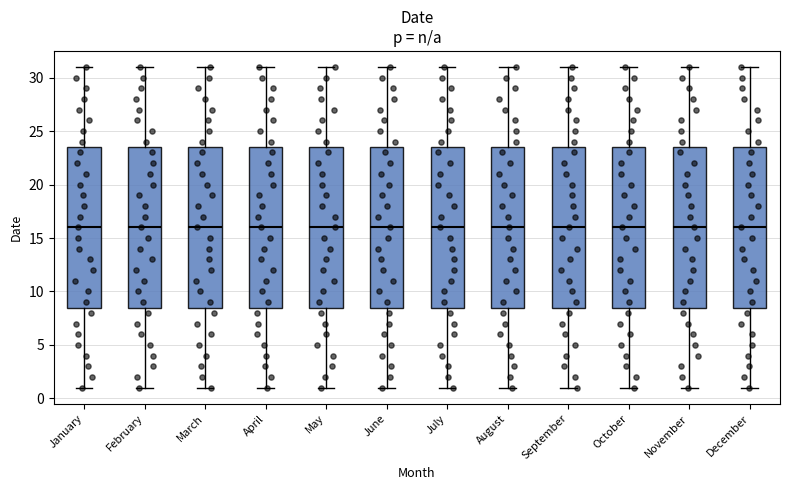

Reading left to right, read every box against the y-axis: the position of its median line, the range the box covers, and the ends of its whiskers. The values are not printed on the chart, so give them approximately, as read against the axis.

January: median 16.0, box 8.5 to 23.5, whiskers 1.0 to 31.0
February: median 16.0, box 8.5 to 23.5, whiskers 1.0 to 31.0
March: median 16.0, box 8.5 to 23.5, whiskers 1.0 to 31.0
April: median 16.0, box 8.5 to 23.5, whiskers 1.0 to 31.0
May: median 16.0, box 8.5 to 23.5, whiskers 1.0 to 31.0
June: median 16.0, box 8.5 to 23.5, whiskers 1.0 to 31.0
July: median 16.0, box 8.5 to 23.5, whiskers 1.0 to 31.0
August: median 16.0, box 8.5 to 23.5, whiskers 1.0 to 31.0
September: median 16.0, box 8.5 to 23.5, whiskers 1.0 to 31.0
October: median 16.0, box 8.5 to 23.5, whiskers 1.0 to 31.0
November: median 16.0, box 8.5 to 23.5, whiskers 1.0 to 31.0
December: median 16.0, box 8.5 to 23.5, whiskers 1.0 to 31.0